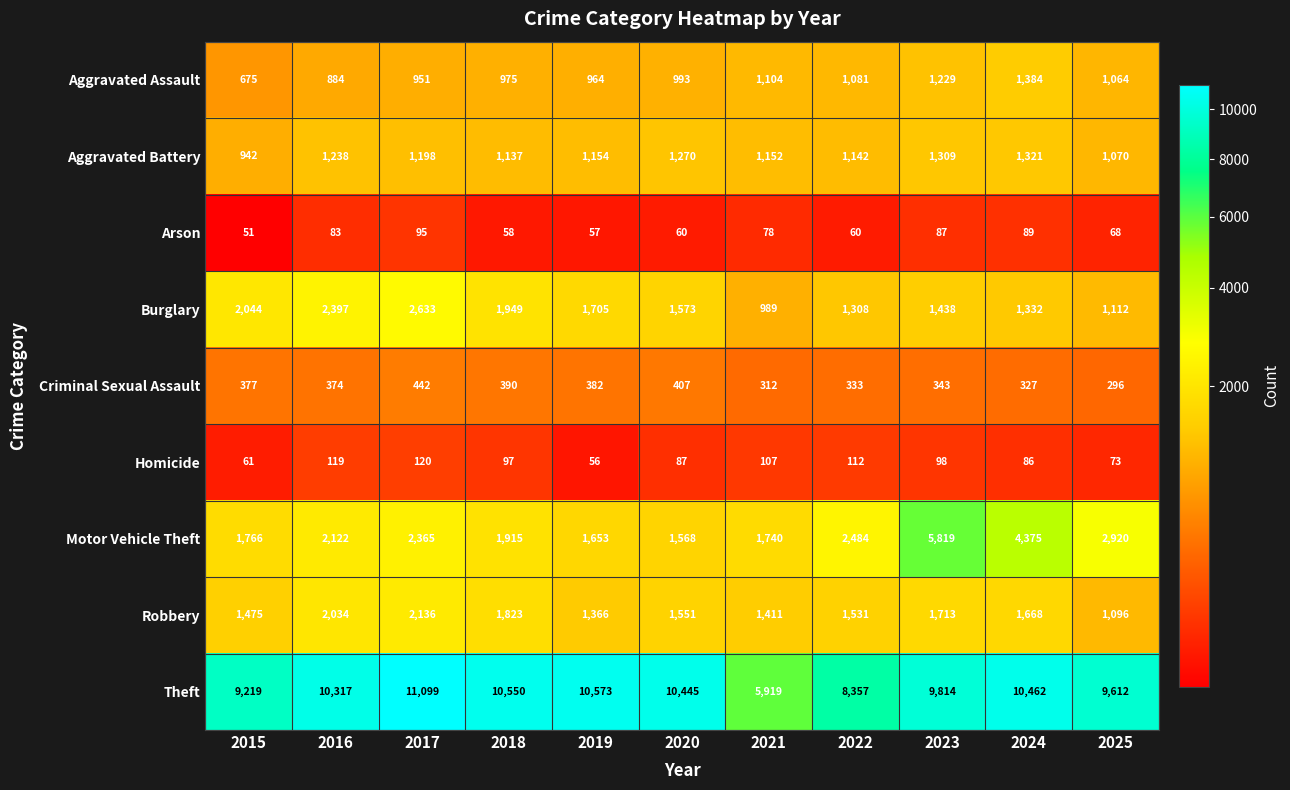

What is the difference between the highest and lowest values at 2022?

8297